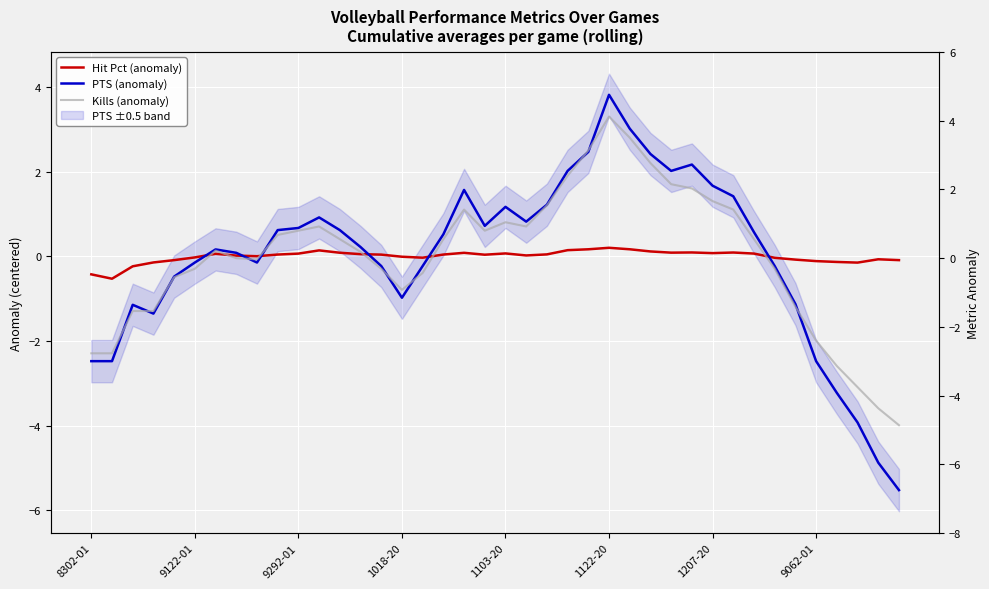

At which label is PTS (anomaly) closest to 0?

9062-01